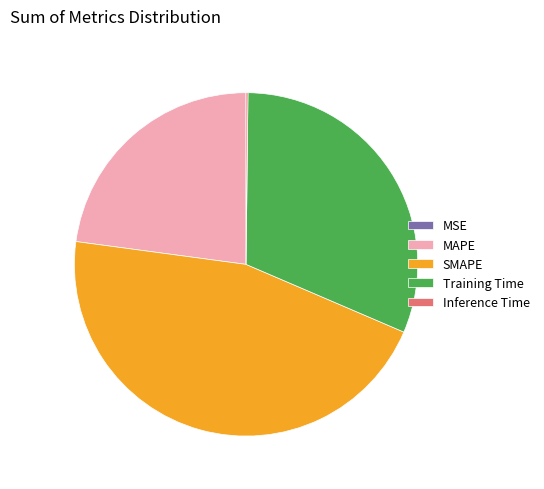

Which category has the biggest portion of the pie?

SMAPE